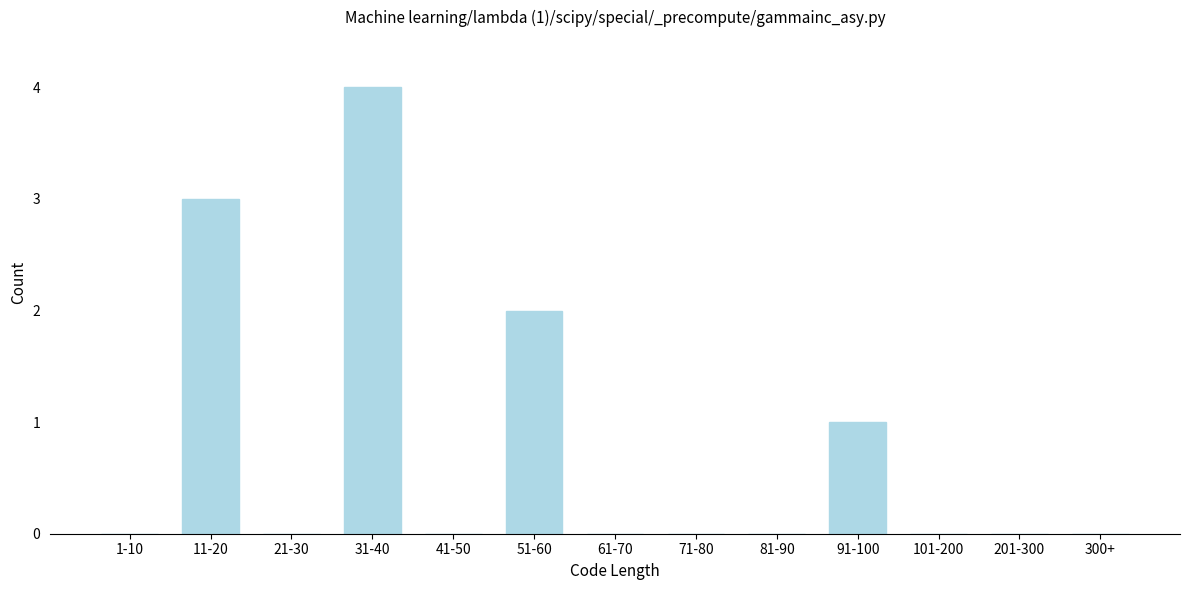

Reading right to left, what are all the values shown in this chart?

300+=0	201-300=0	101-200=0	91-100=1	81-90=0	71-80=0	61-70=0	51-60=2	41-50=0	31-40=4	21-30=0	11-20=3	1-10=0